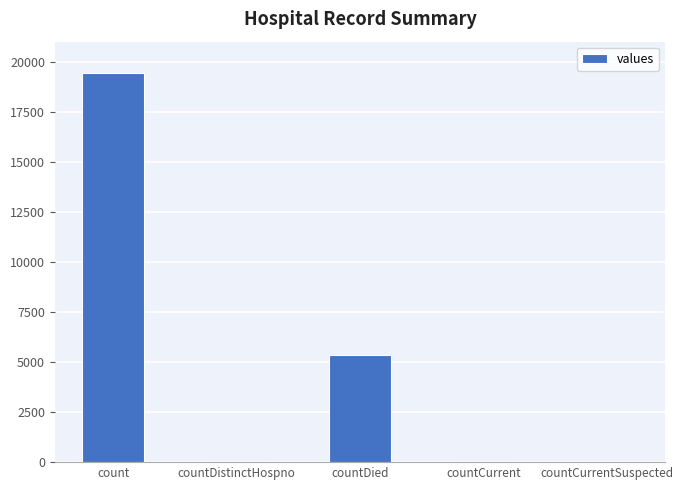

The value at countDied is 5357. True or false?

True